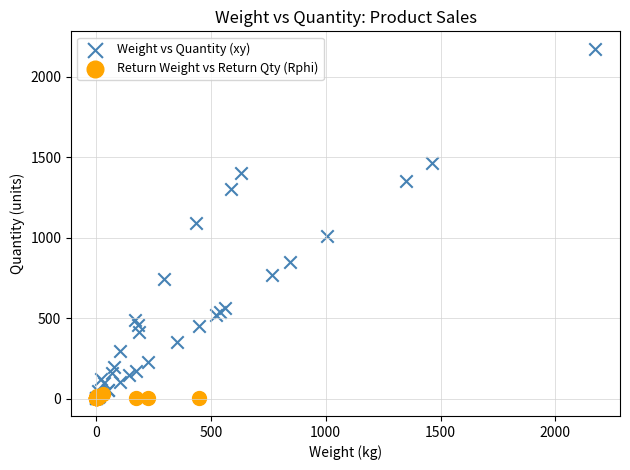

Which series has the widest spread of Y values?

Weight vs Quantity (xy)